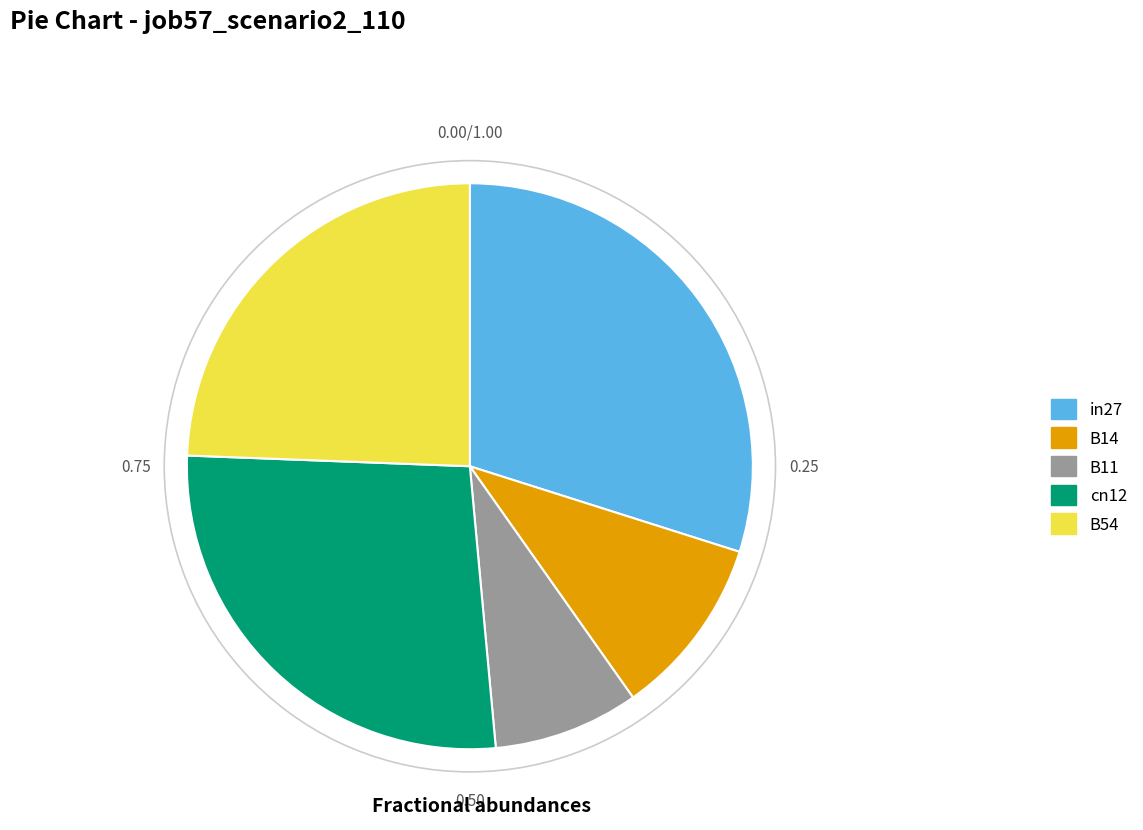

How many segments does this pie chart have?

5